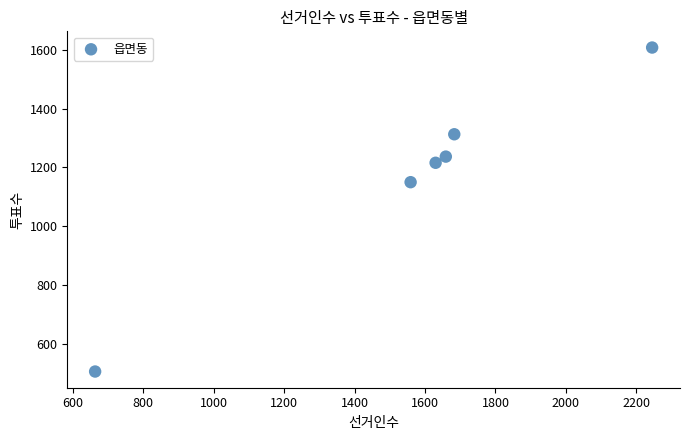

What Y value in the scatter plot is closest to 1057?

1150